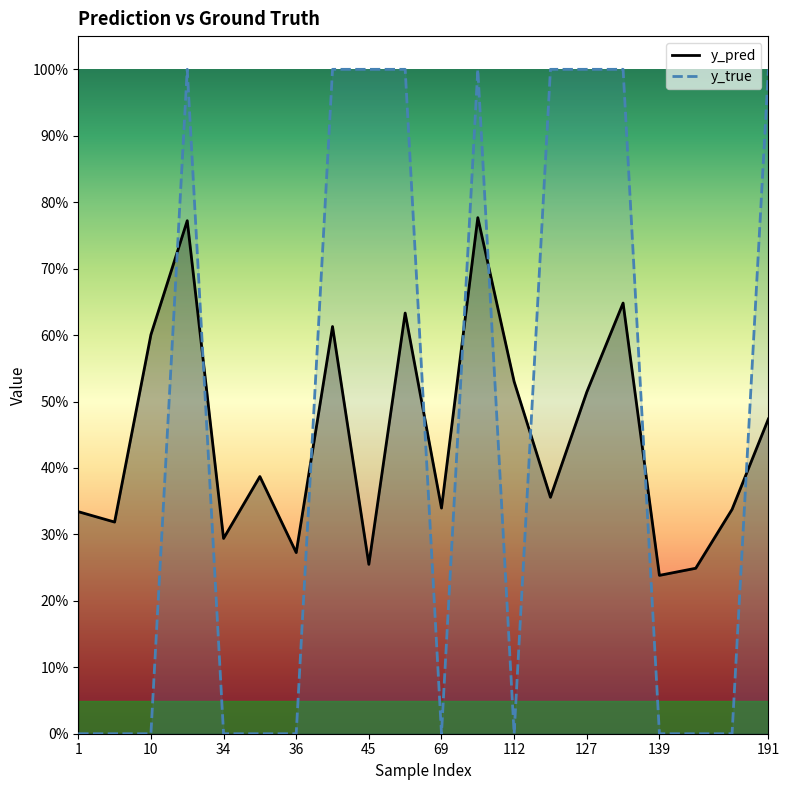

How many times do y_true and y_pred cross each other?

9